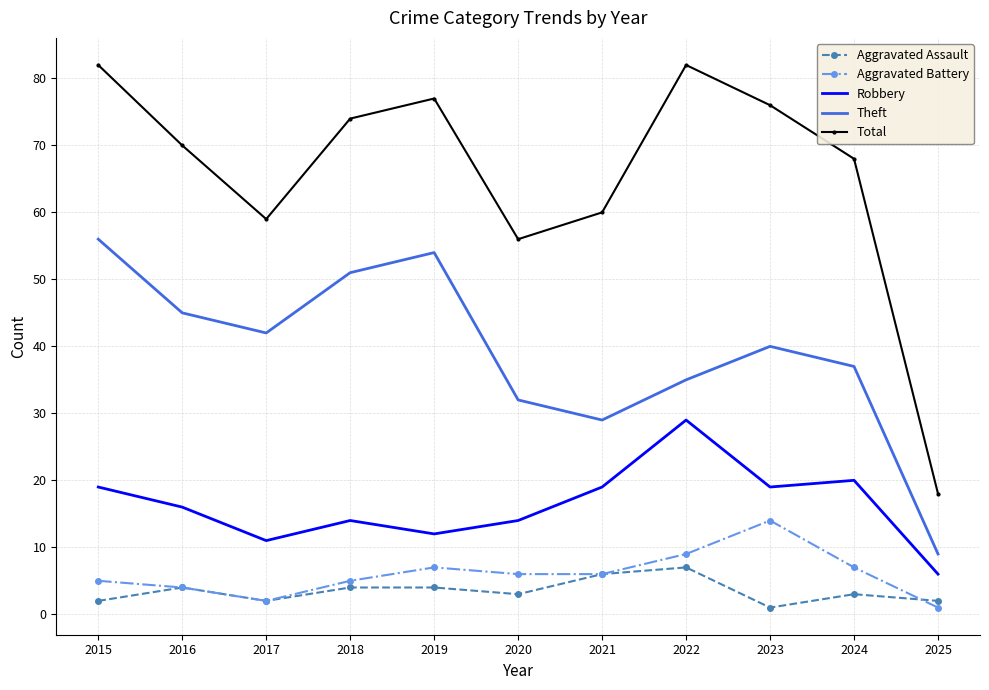

The Robbery series shows 6 at 2025. True or false?

True